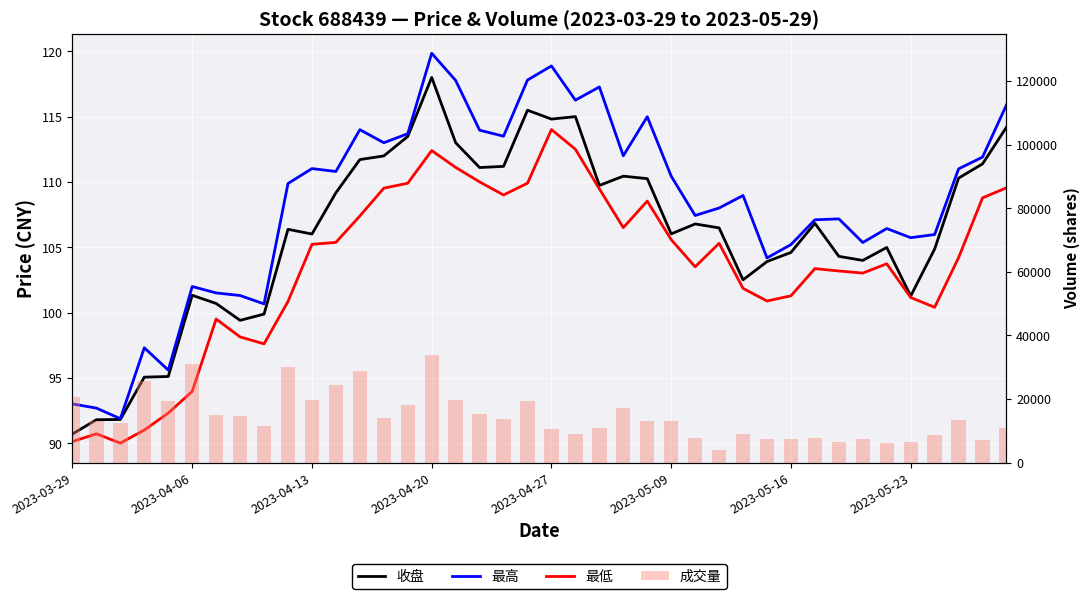

True or false: 成交量 has a value of 31910.3 at 19.

False